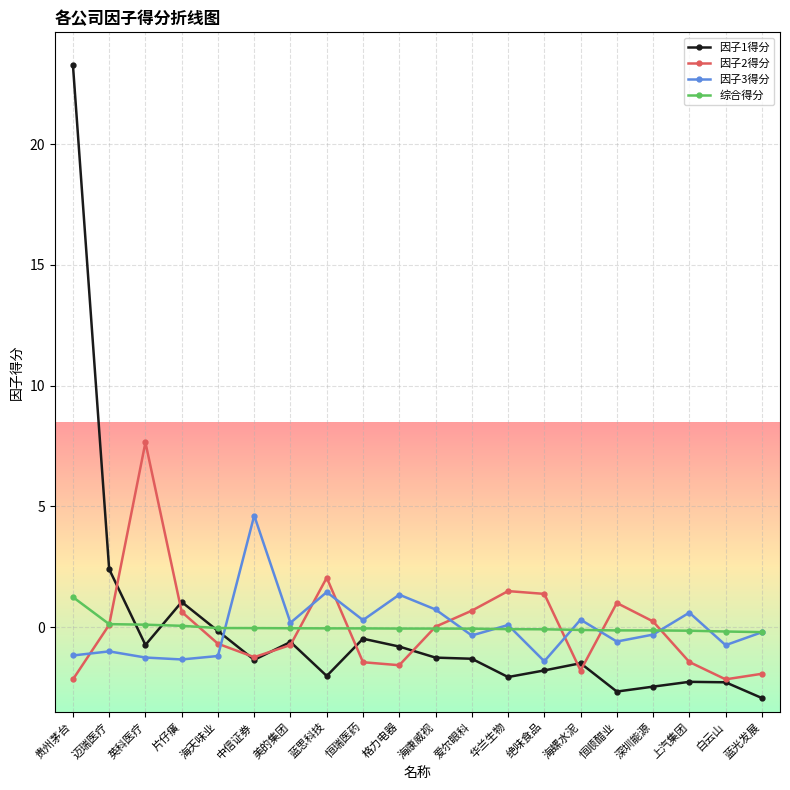

How many categories are shown in the chart?

20